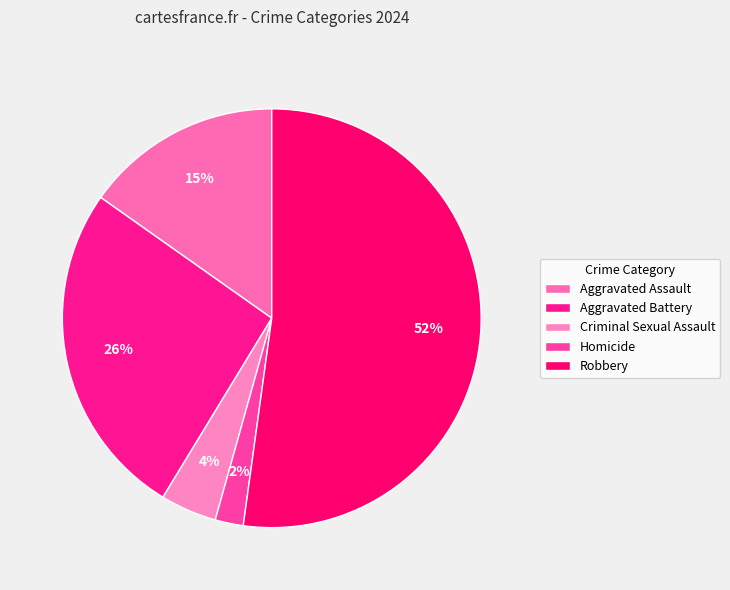

The Robbery slice represents 52% of the pie. True or false?

True